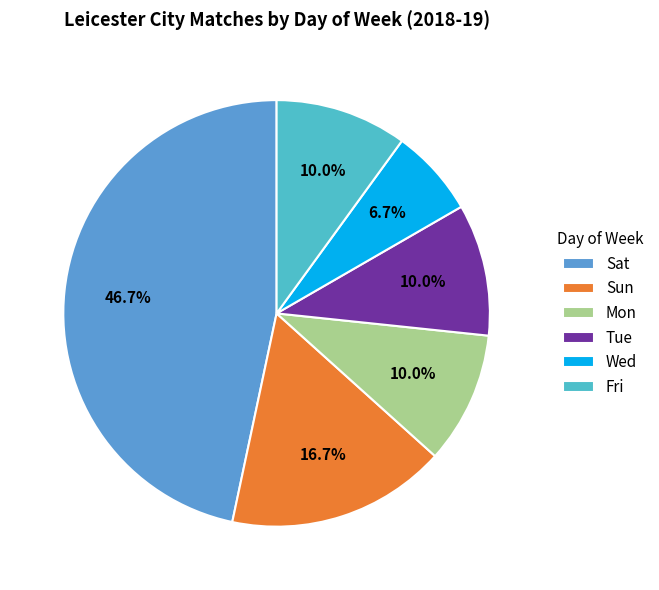

Which category has the smallest portion of the pie?

Wed